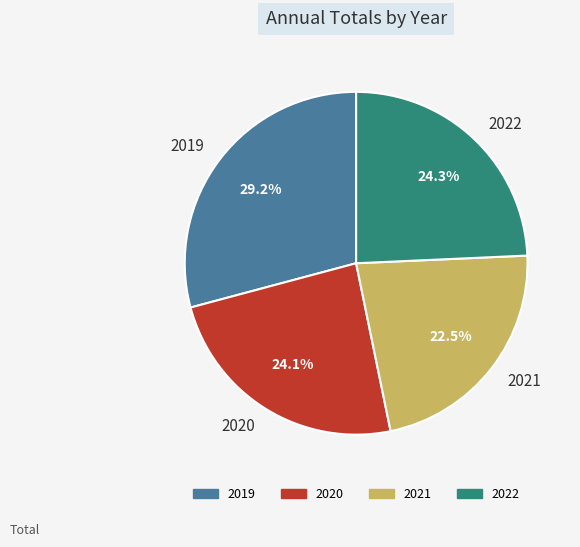

How many slices are in this pie chart?

4